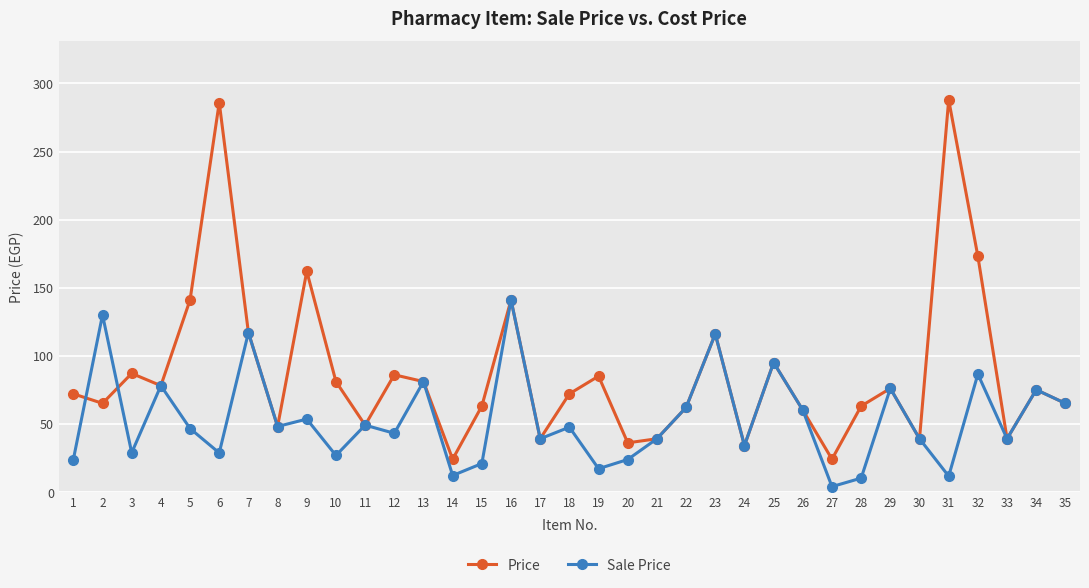

Between which two adjacent categories do Sale Price and Price first intersect?

1 and 2